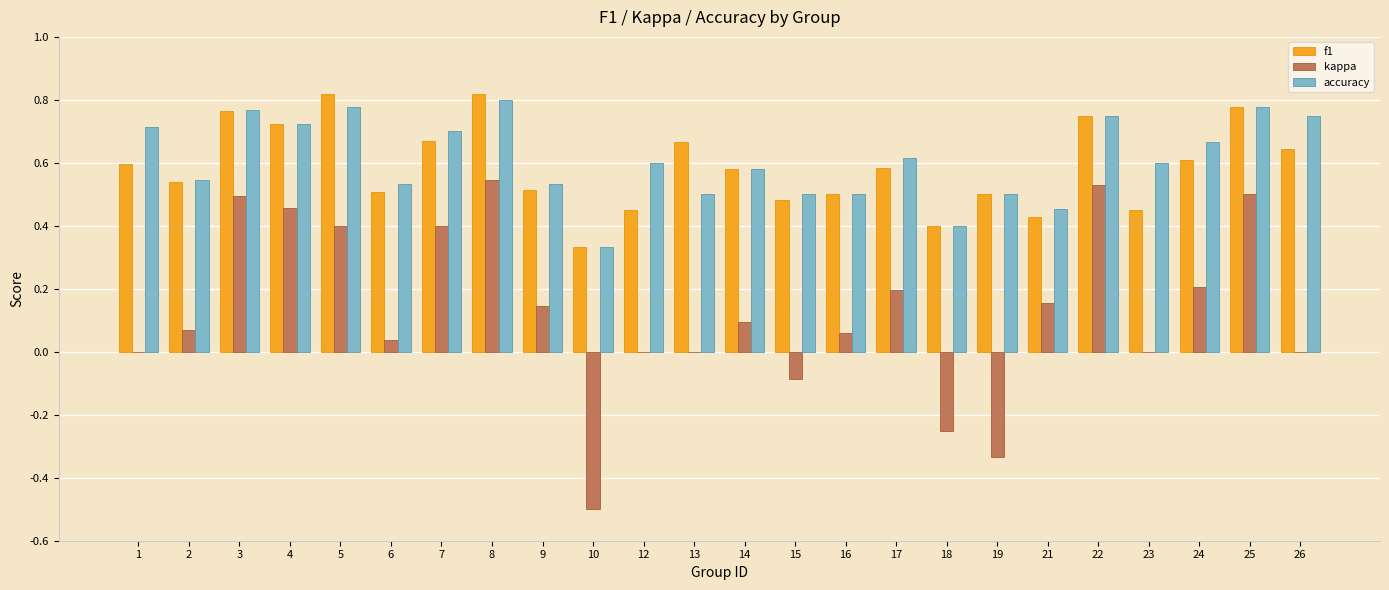

Is it true that kappa equals 0.4 at 5?

True